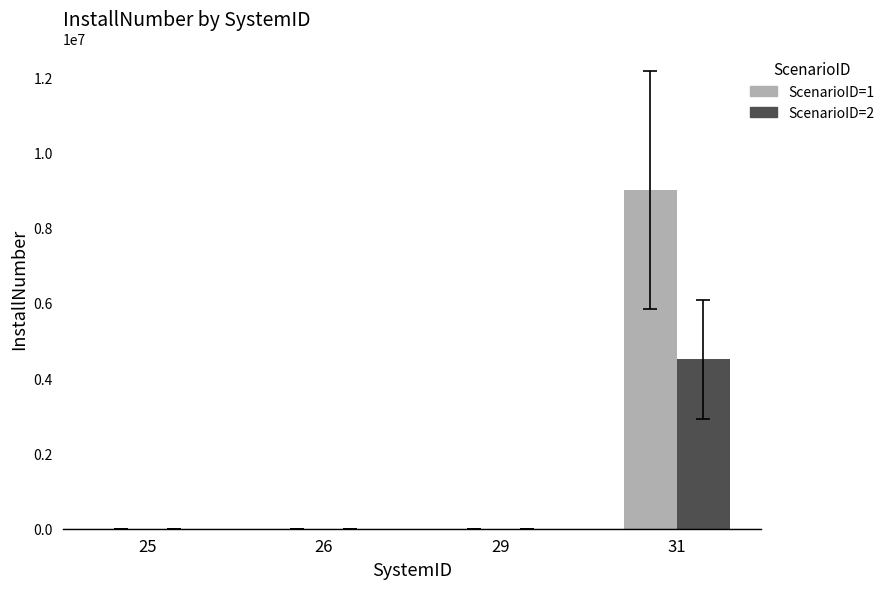

What is the sum of all ScenarioID=2 values?

4500105.5